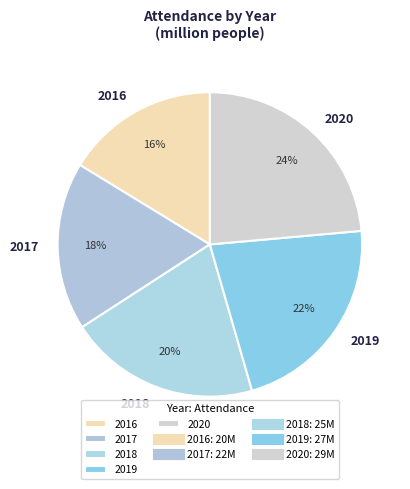

To the nearest percent, what is the difference between the 2020 and 2019 slice percentages?

2%